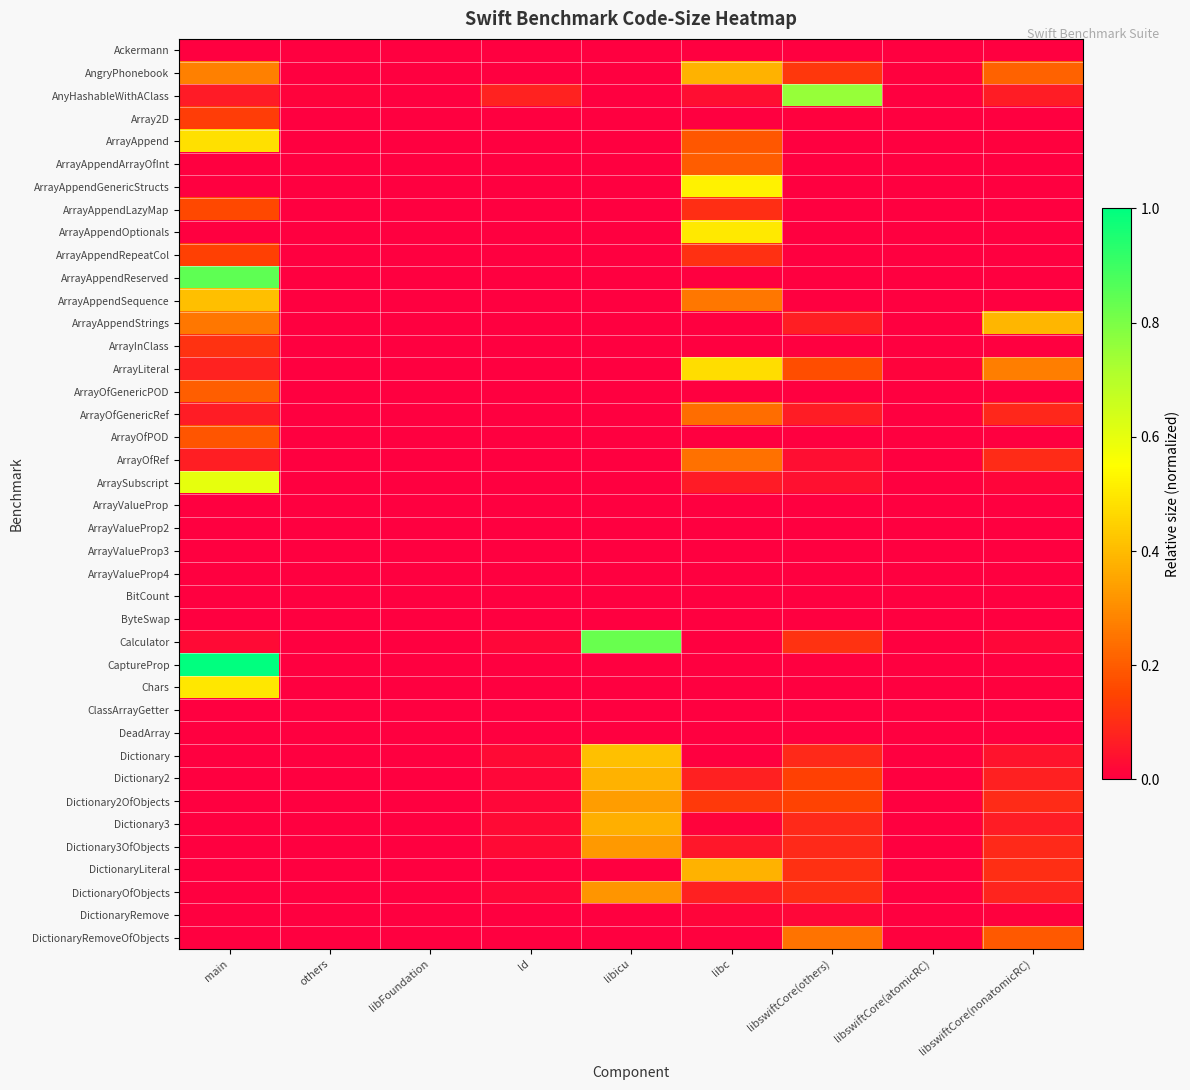

At how many categories does at least one series exceed 0?

9